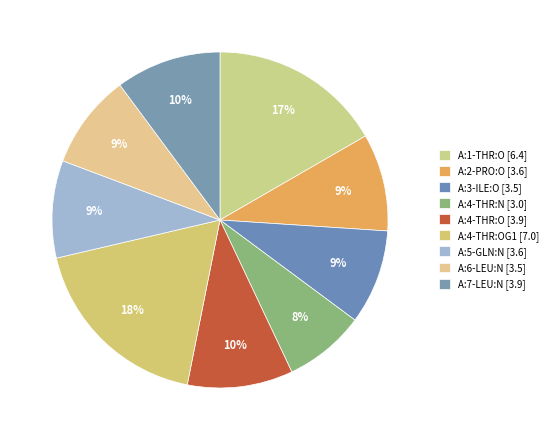

Which slice is the smallest?

A:4-THR:N